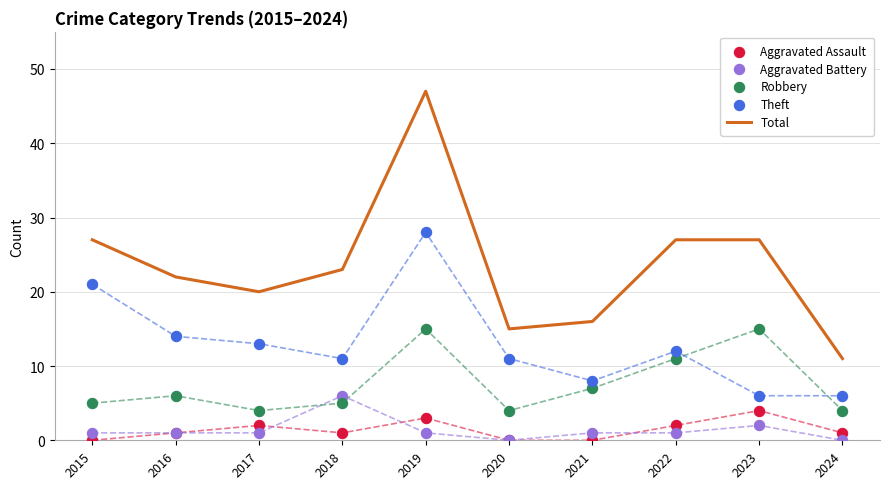

Which series contains the highest Y value?

Total